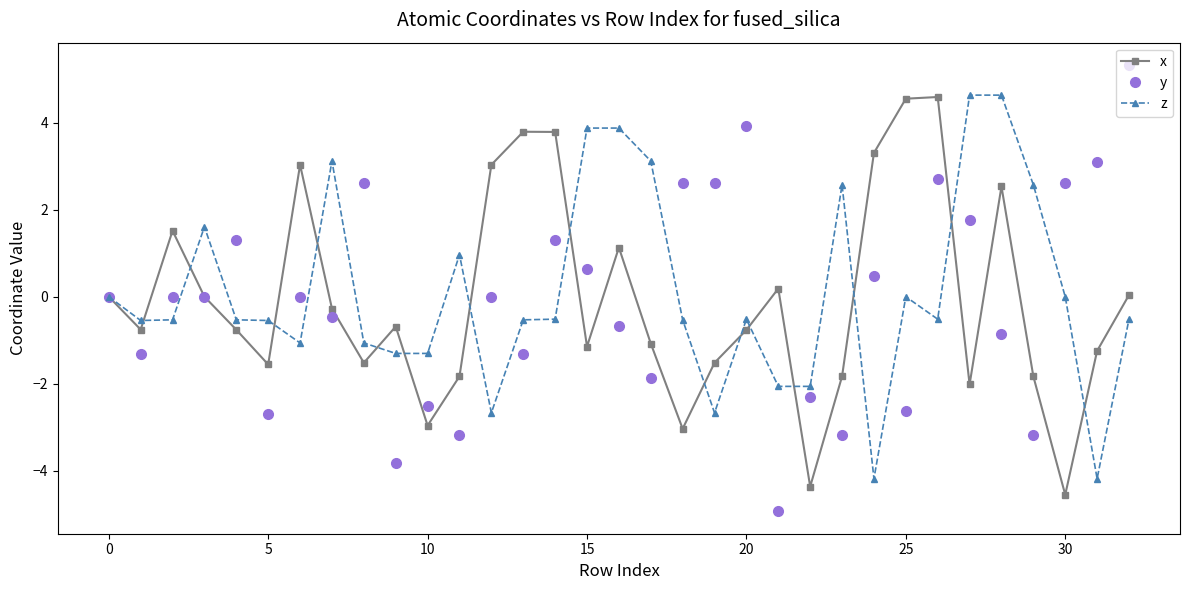

What is the minimum value shown in the chart?

-4.9